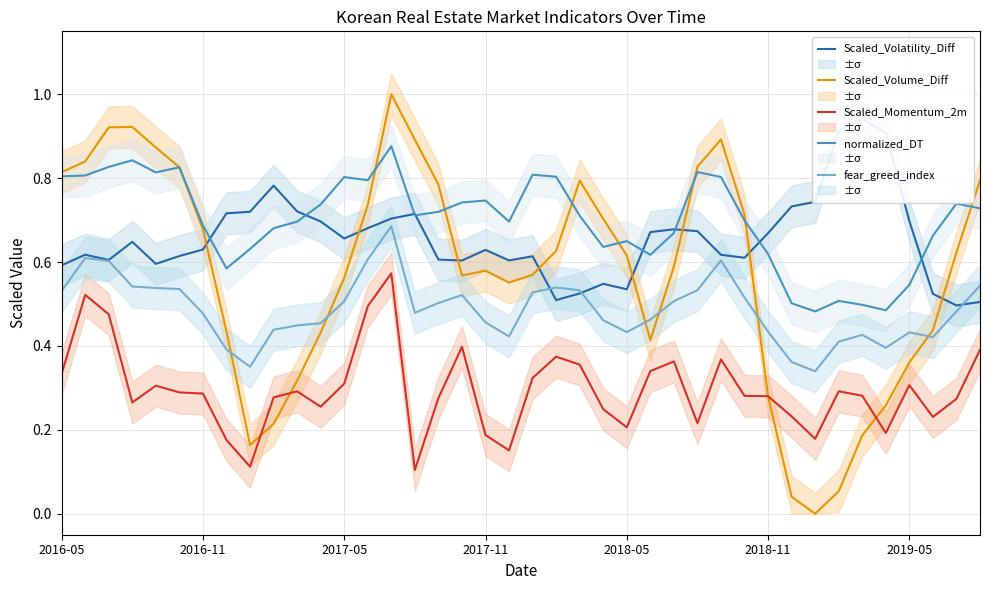

At which label does normalized_DT reach its minimum?

32